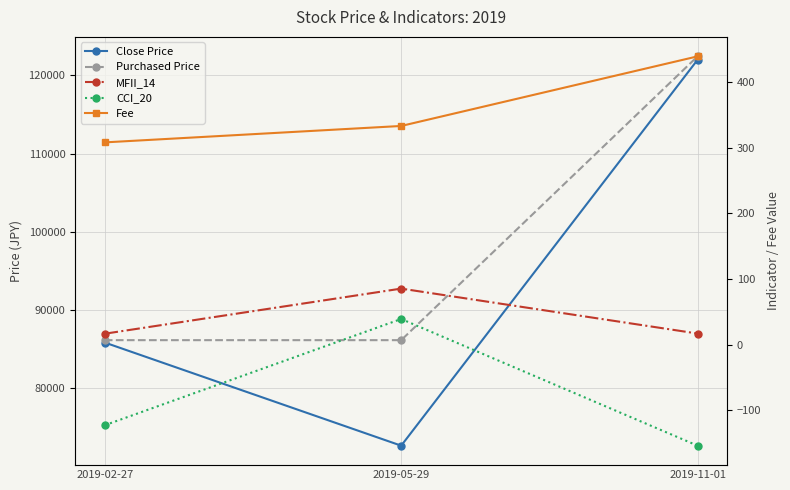

Where is Close Price nearest to the value 97300?

2019-02-27